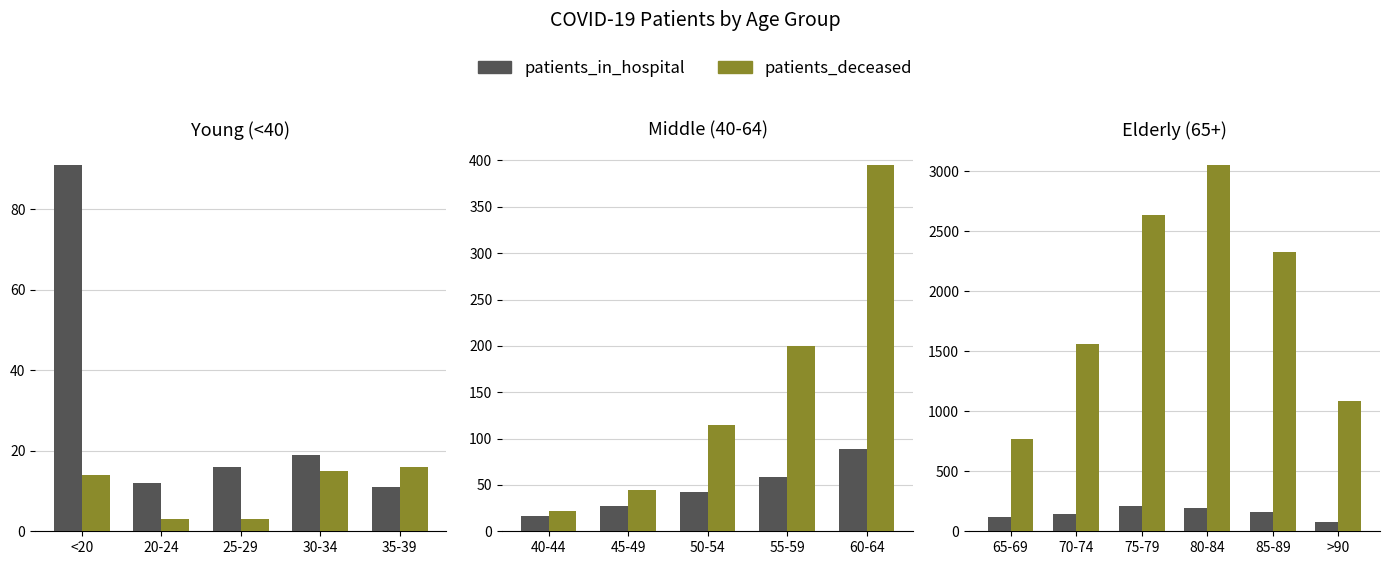

What is the maximum value for patients_deceased?

3051